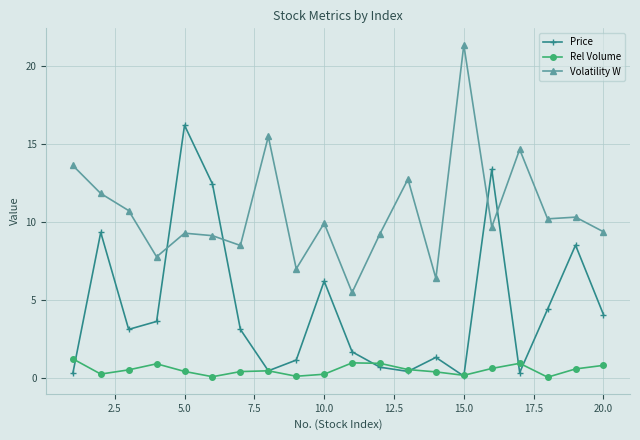

At how many categories does at least one series exceed 17?

1